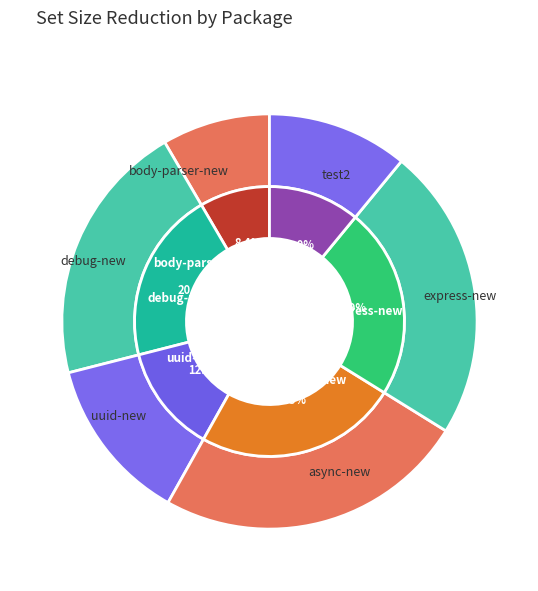

What is the total percentage of body-parser-new and express-new?

31.3%